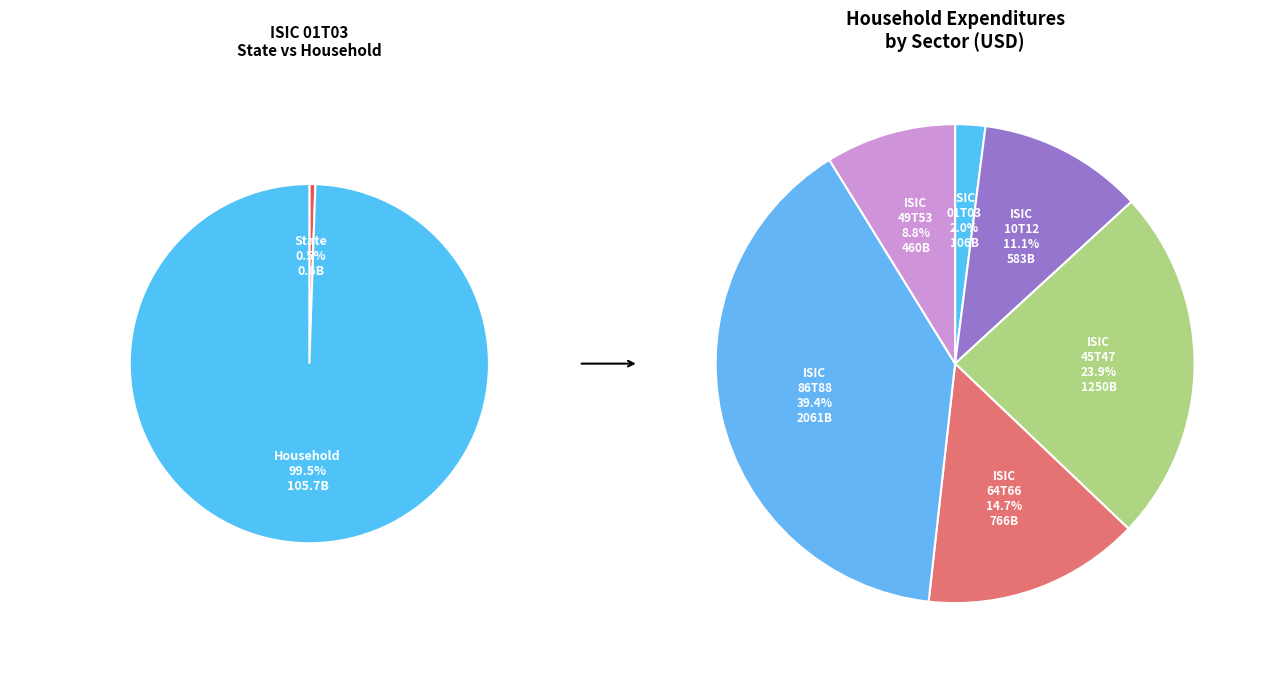

Is ISIC 49T53 the majority of the pie?

No